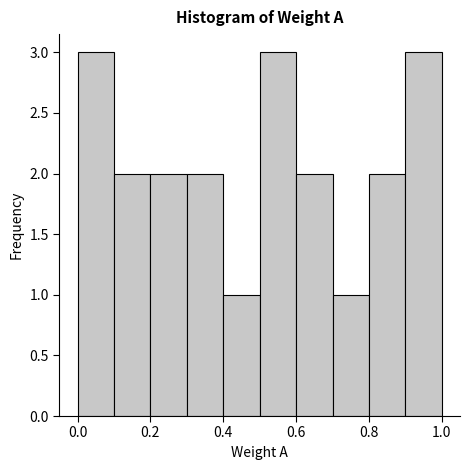

Reading left to right, transcribe this chart: for each bar, give the range it covers on the x-axis and its height. The values are not printed on the chart, so give them approximately, as read against the axis.

0.0 to 0.1: 3
0.1 to 0.2: 2
0.2 to 0.3: 2
0.3 to 0.4: 2
0.4 to 0.5: 1
0.5 to 0.6: 3
0.6 to 0.7: 2
0.7 to 0.8: 1
0.8 to 0.9: 2
0.9 to 1.0: 3